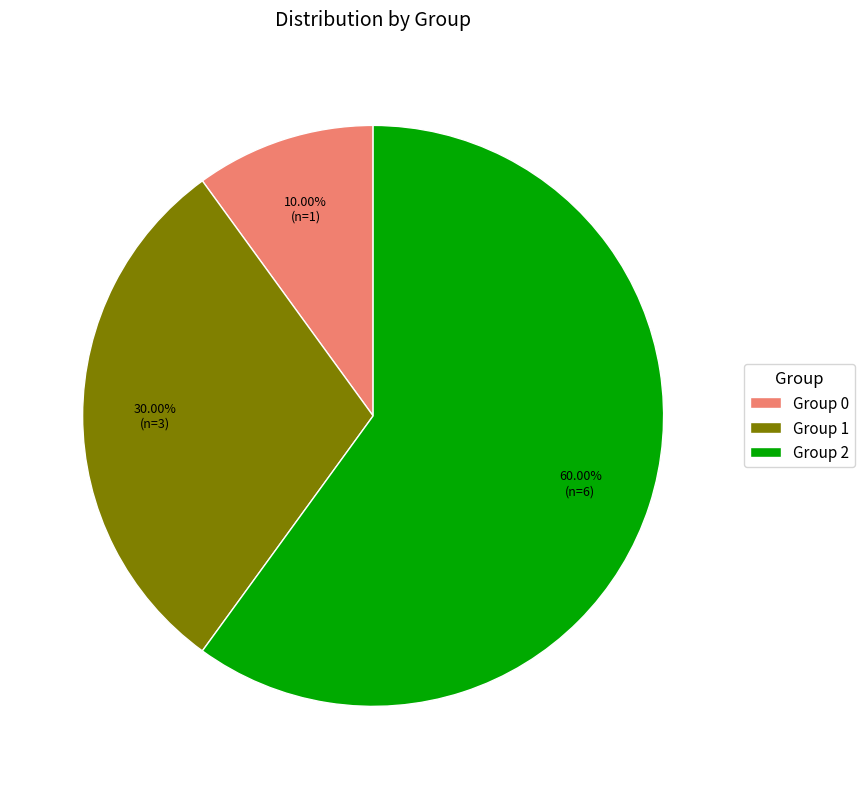

Do Group 0 and Group 1 together represent more than half of the pie?

No